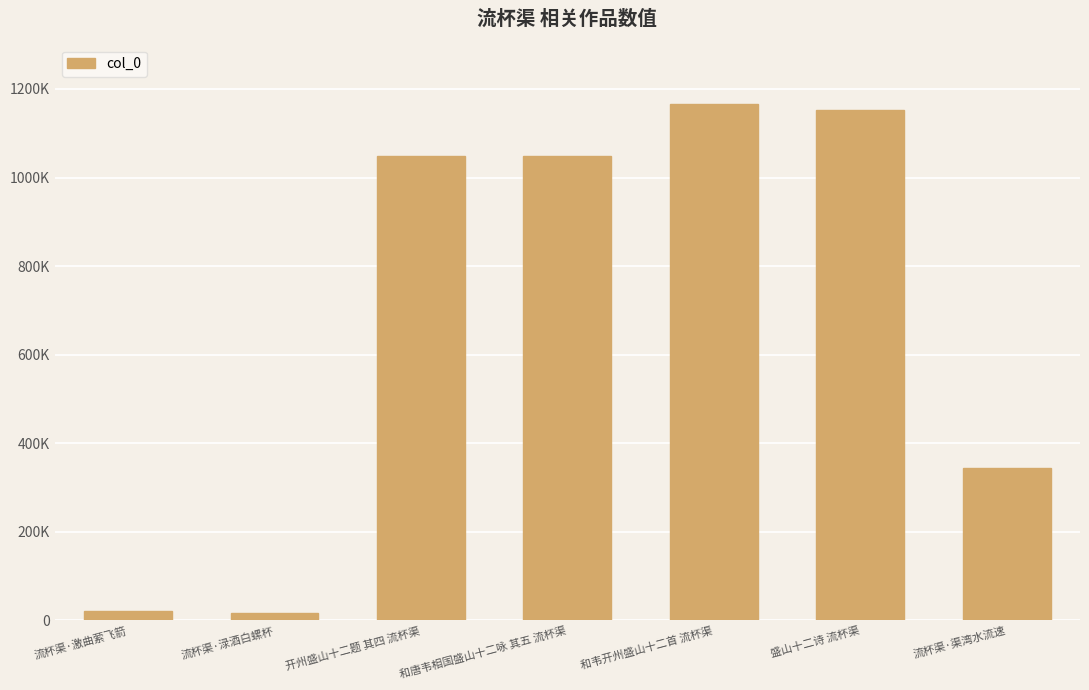

At which category does the chart reach its peak across all series?

和韦开州盛山十二首 流杯渠